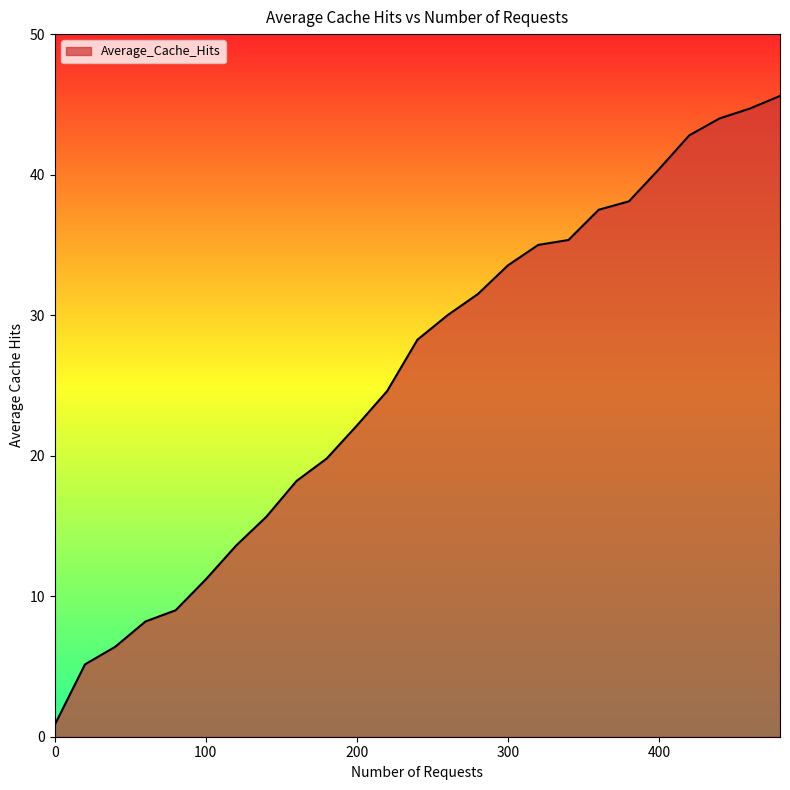

Reading left to right, what are all the values shown in this chart?

0.8	5.2	6.4	8.2	9.0	11.2	13.6	15.7	18.2	19.8	22.1	24.6	28.2	30.0	31.5	33.5	35.0	35.4	37.5	38.1	40.4	42.8	44.0	44.7	45.6